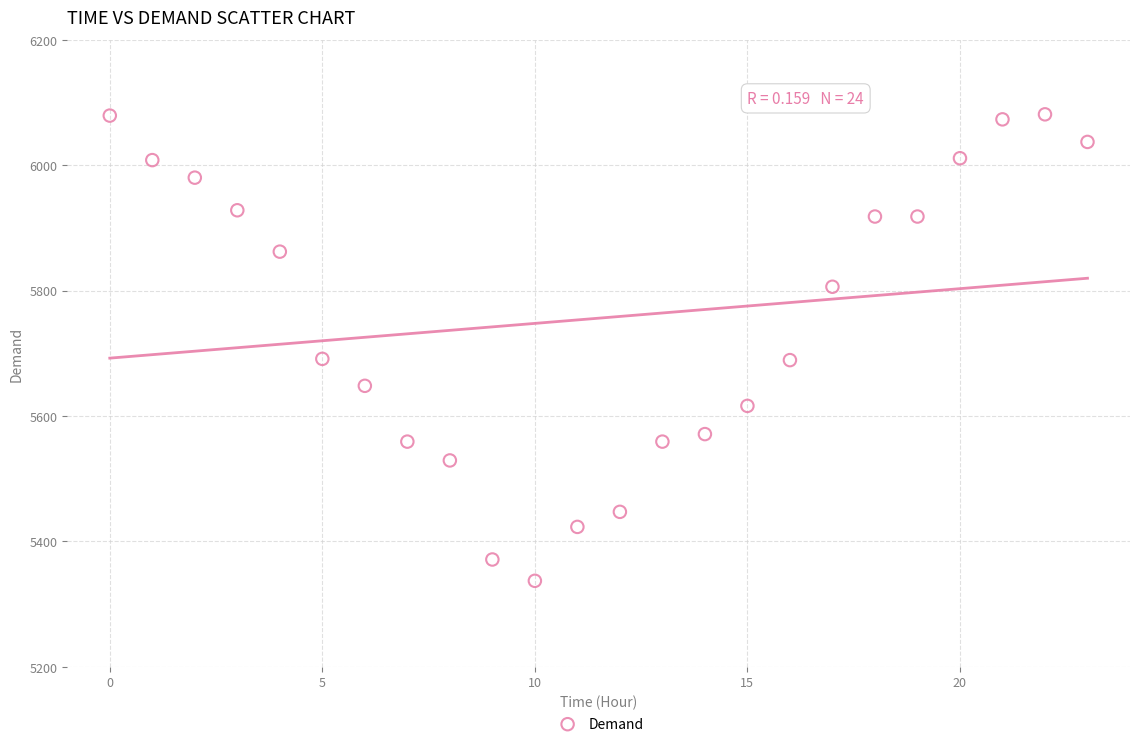

What is the range of Y values (max minus min)?

744